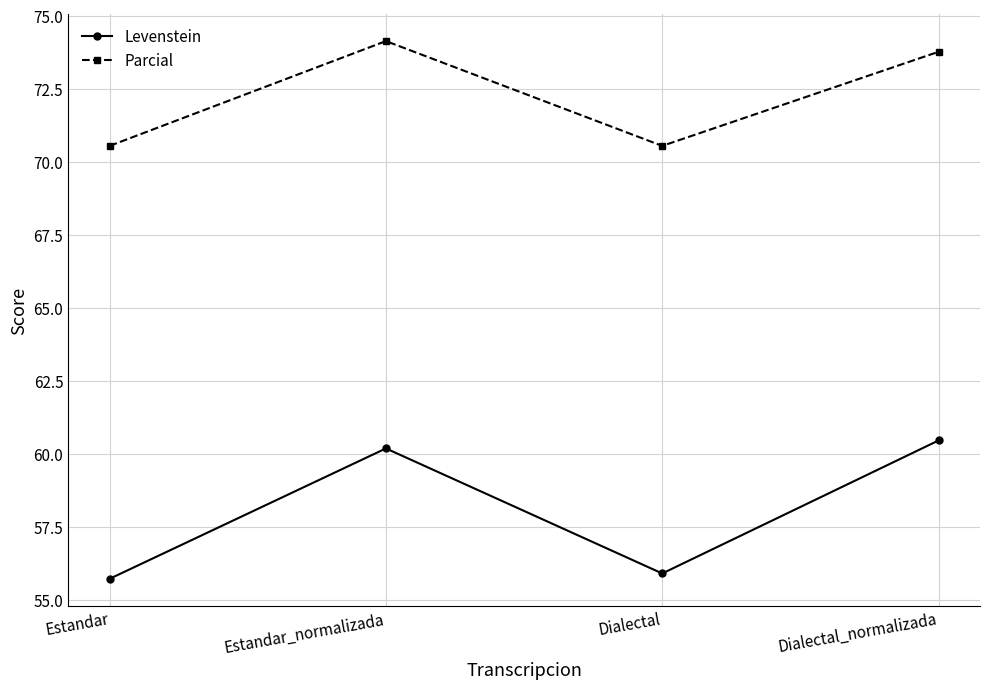

True or false: Parcial and Levenstein cross at least once.

False